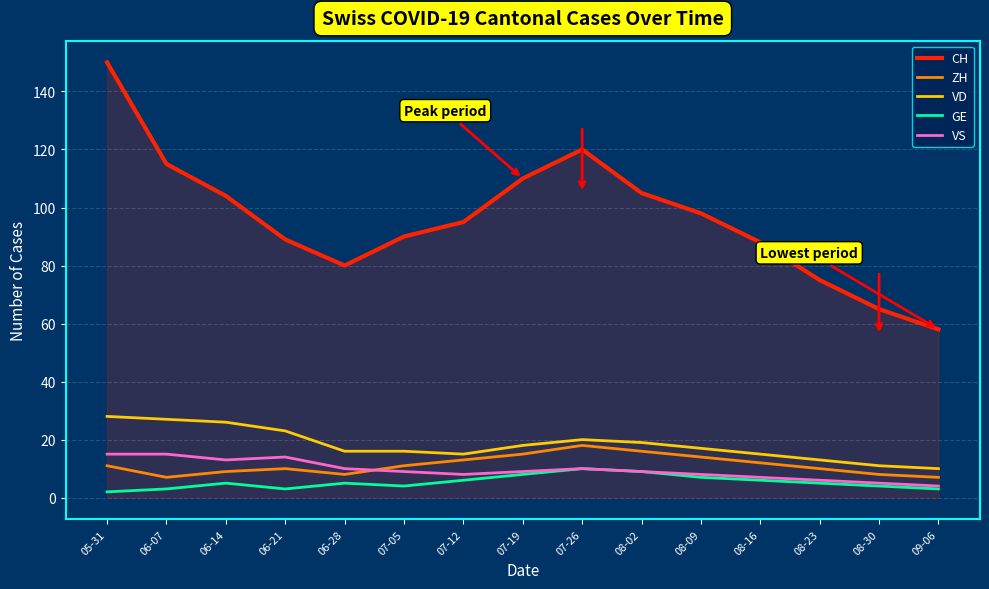

At which category is the sum across all series the highest?

05-31